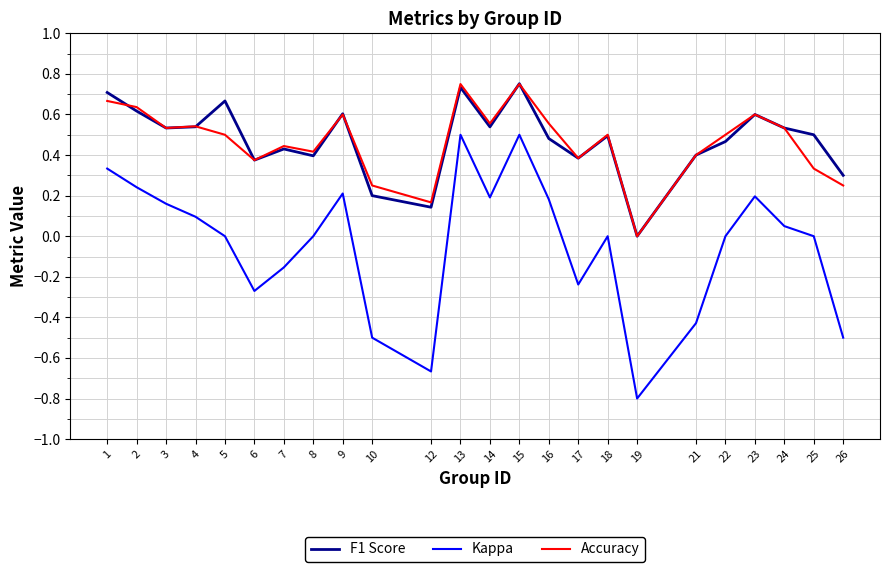

What is the sum of the Accuracy values at 3 and 16?

1.1